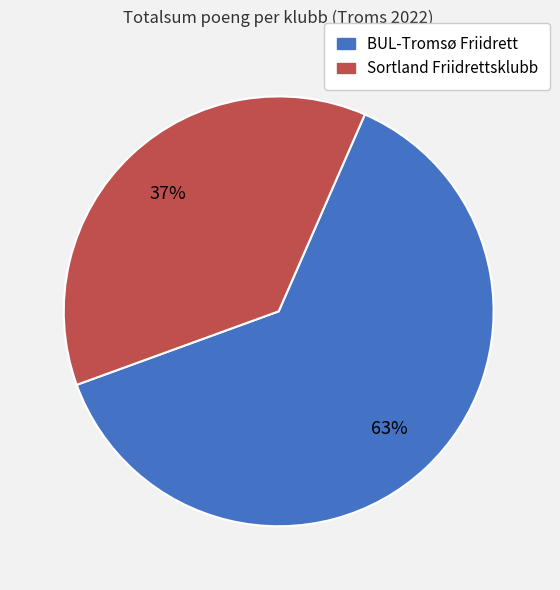

The Sortland Friidrettsklubb slice represents 37% of the pie. True or false?

True